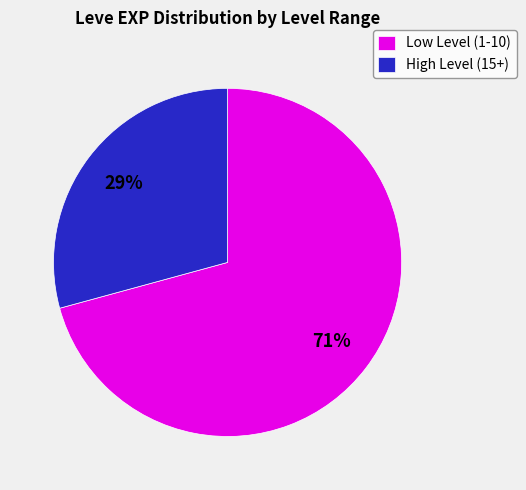

What is the ratio of the value at Low Level (1-10) to the value at High Level (15+)?

2.4